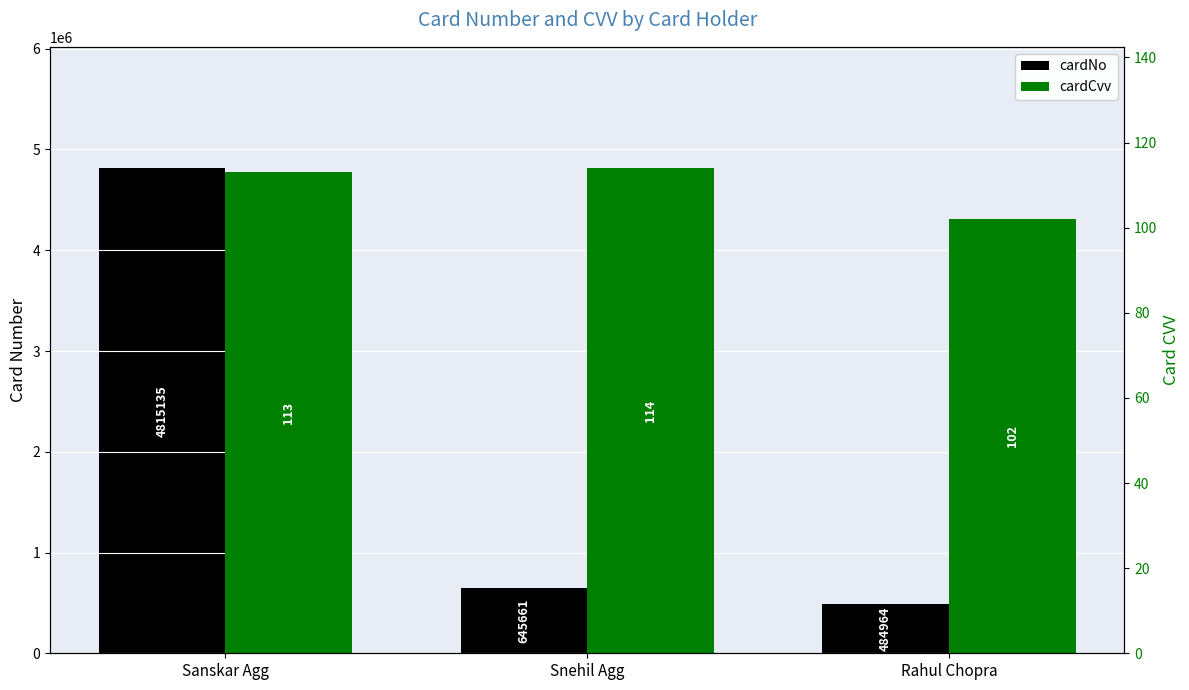

Is the value of cardCvv at Snehil Agg greater than the value of cardNo at Snehil Agg?

No